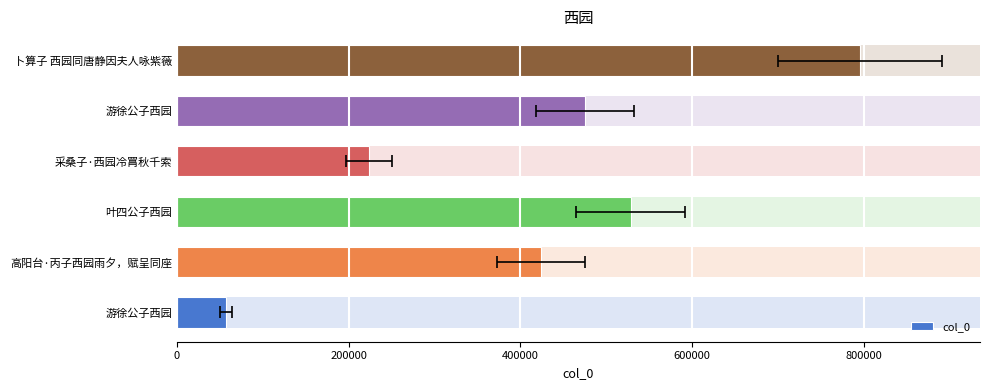

What is the change in value from 0 to 800000?

+418097